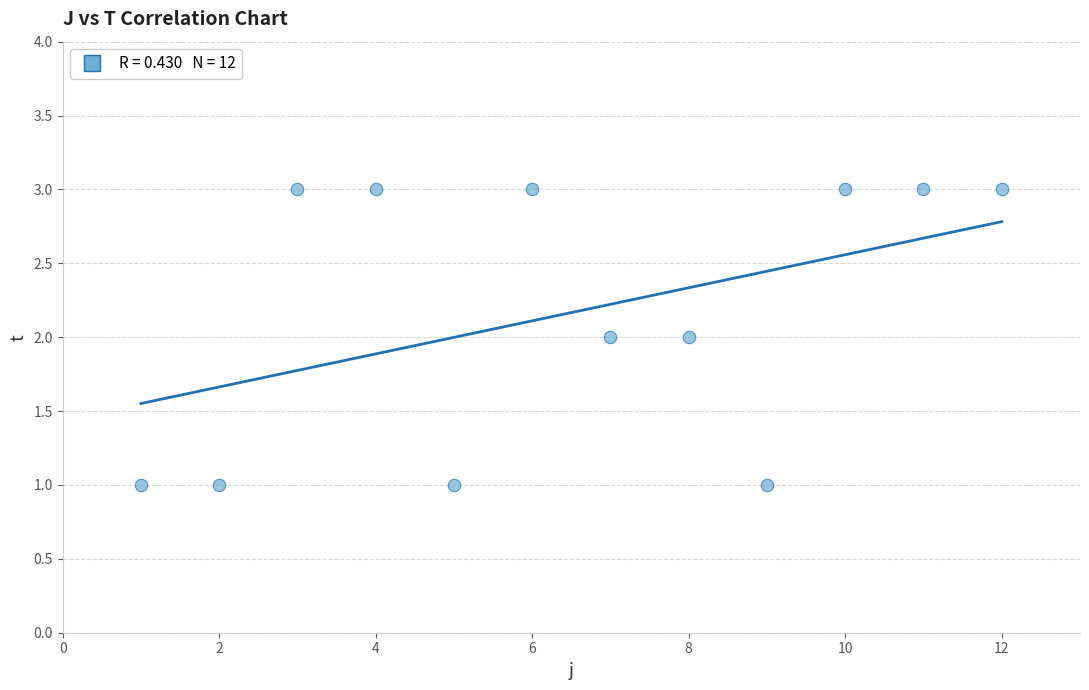

What is the range of X values (max minus min)?

11